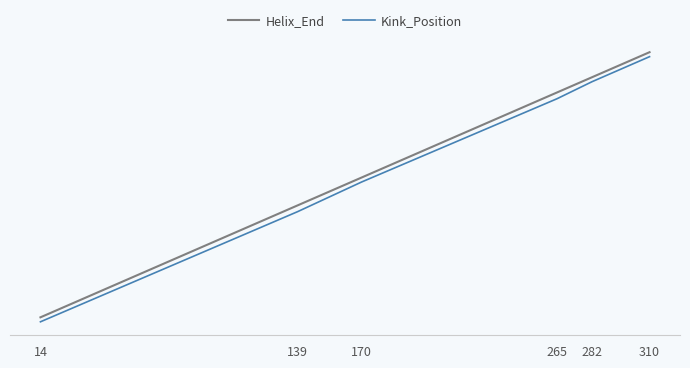

Does the chart display data point markers on the line(s)?

No